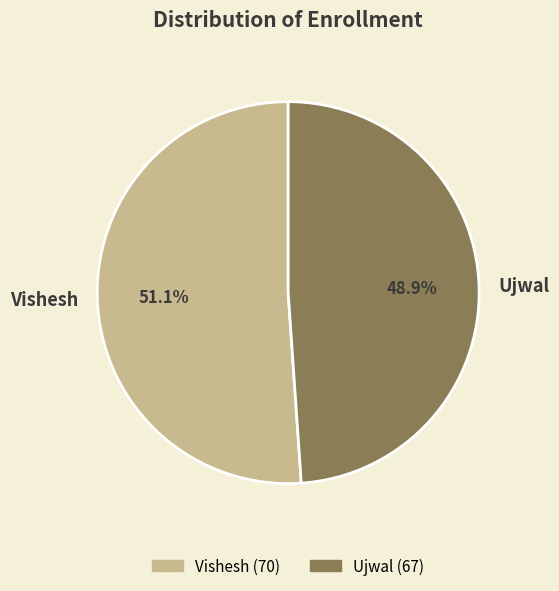

To the nearest percent, what is the combined percentage of Ujwal and Vishesh?

100%